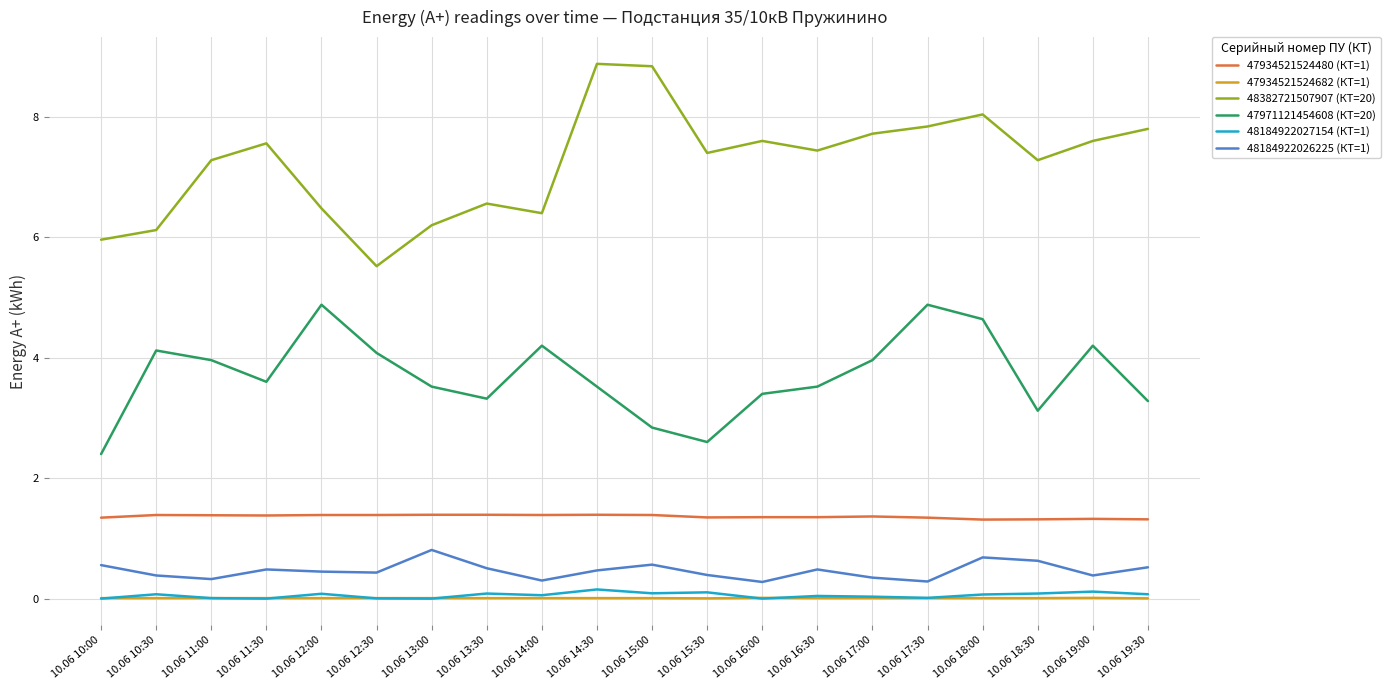

What is the difference between the highest and lowest values at 10.06 13:30?

6.6